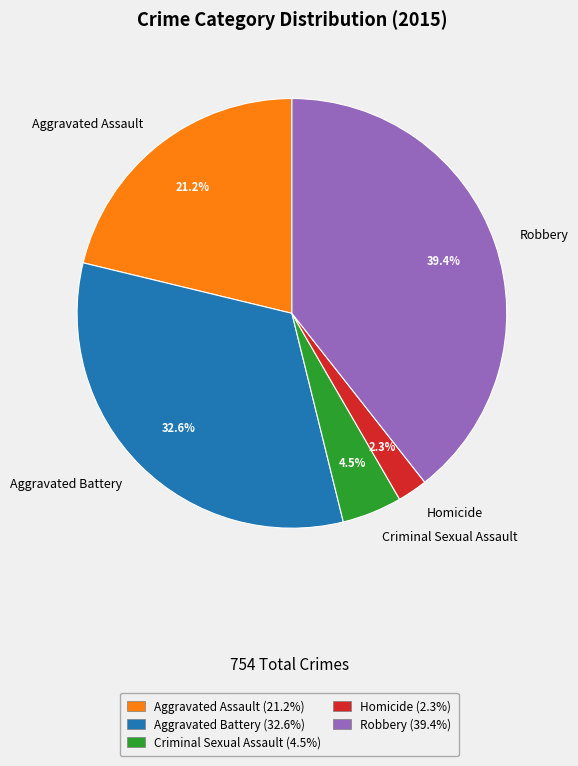

Is there any slice that represents more than half of the pie?

No